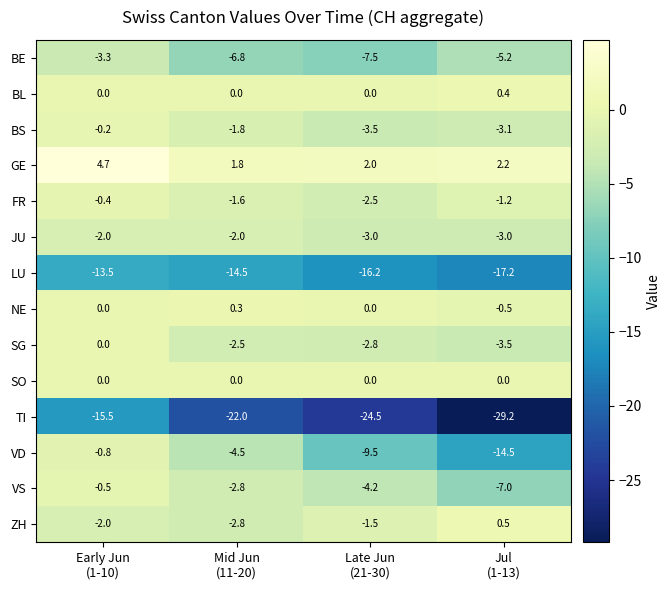

What is the lowest value of the SG series?

-3.5